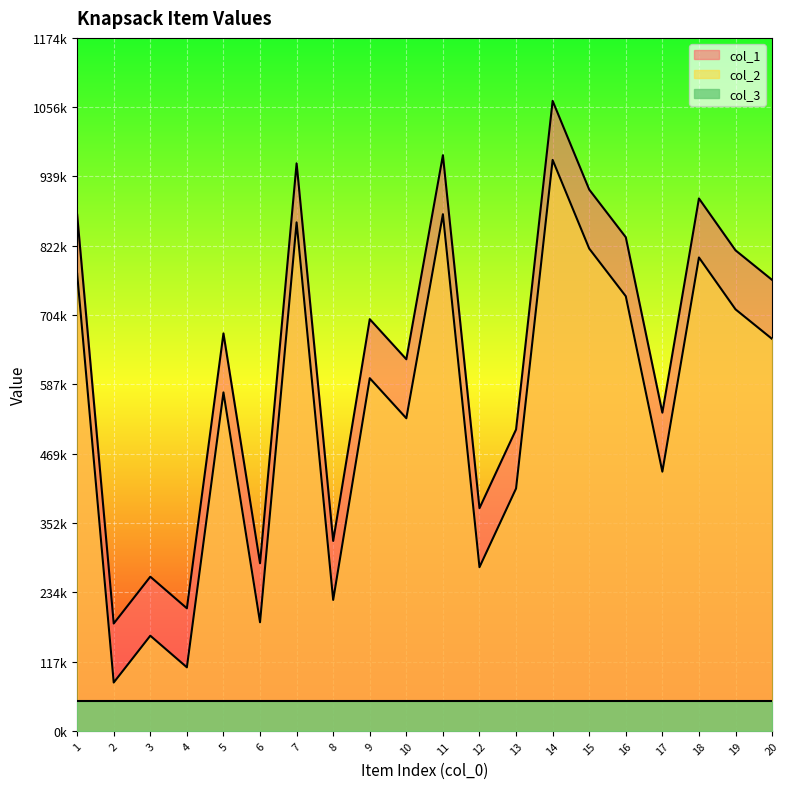

What is the total value across all series at 5?

1247264